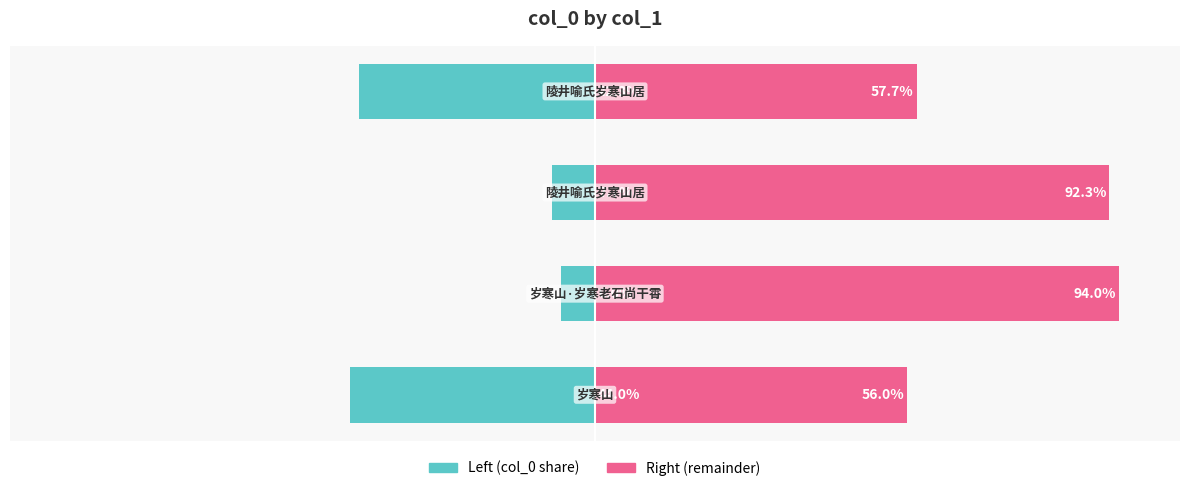

Which series changed the most between 0 and 1?

Left (col_0 share)